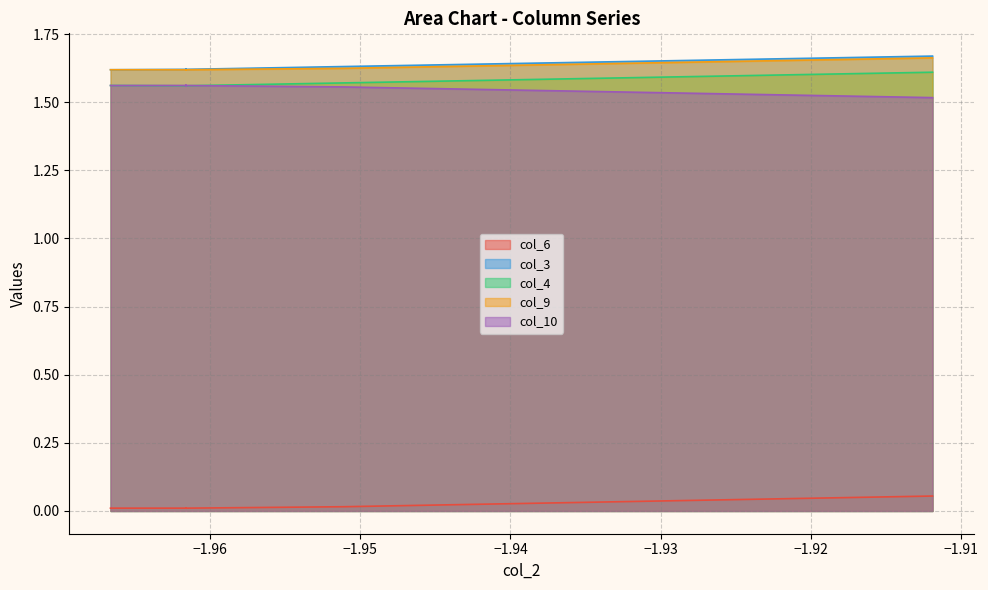

What is the highest value of the col_6 series?

0.1